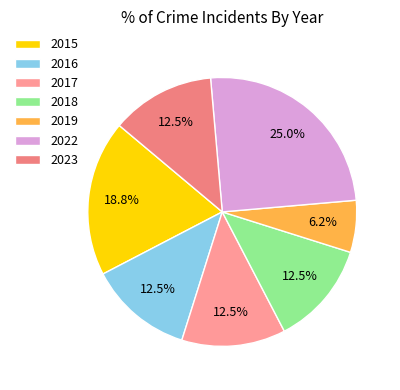

Count the number of slices in the pie.

7